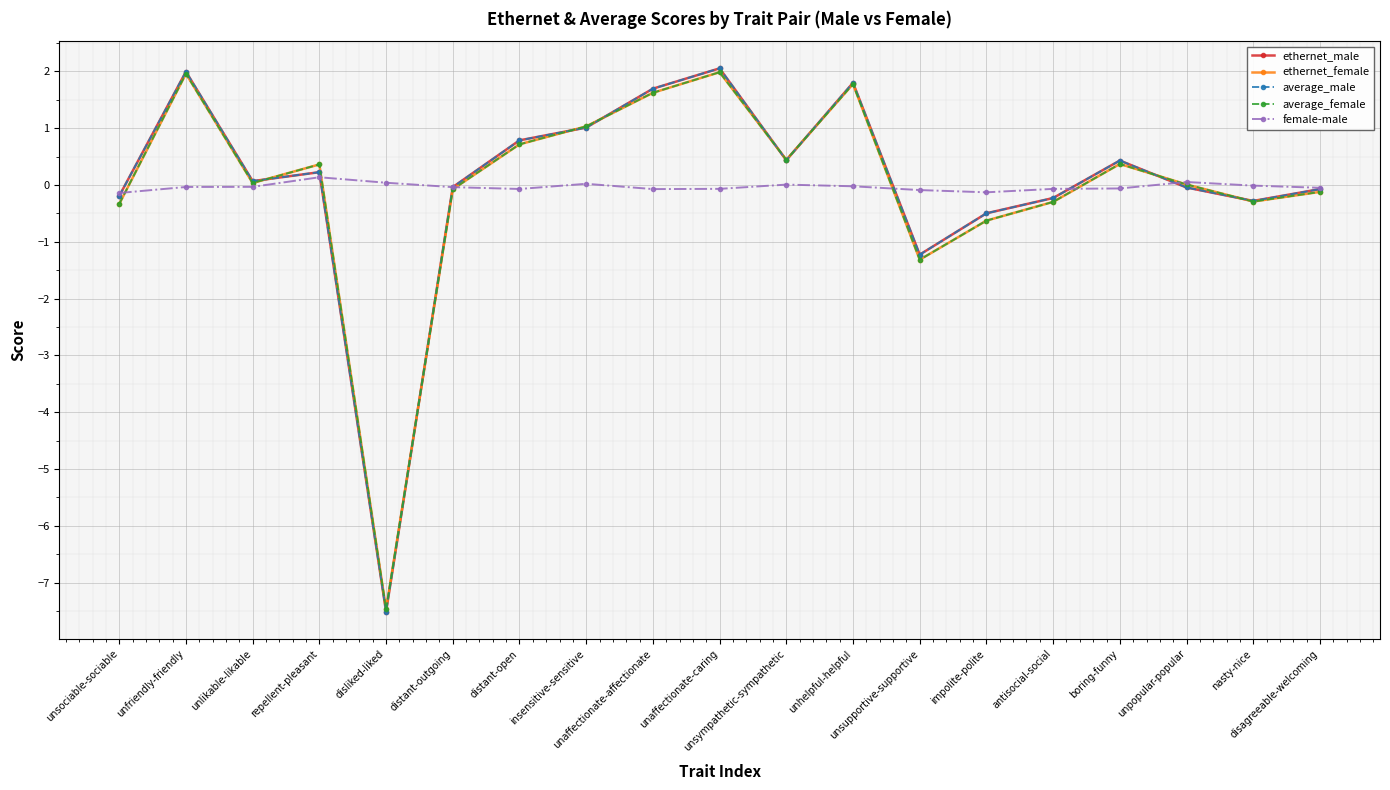

The value of average_female at distant-outgoing is -0.1. True or false?

True